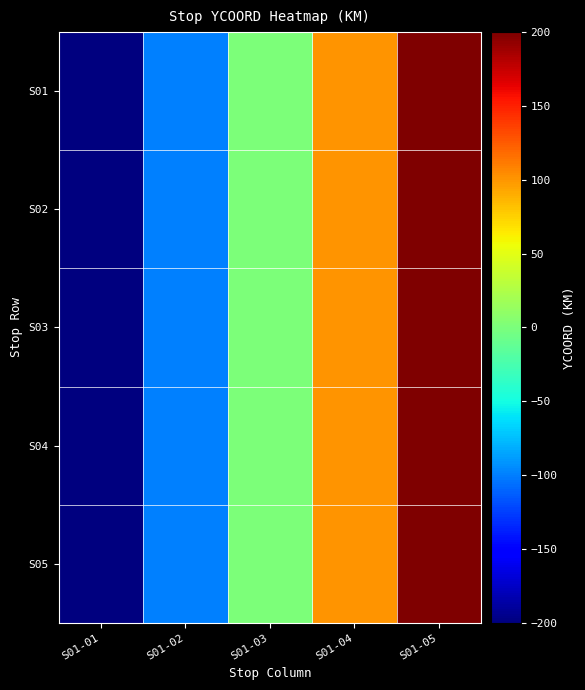

How many series are shown in this chart?

5